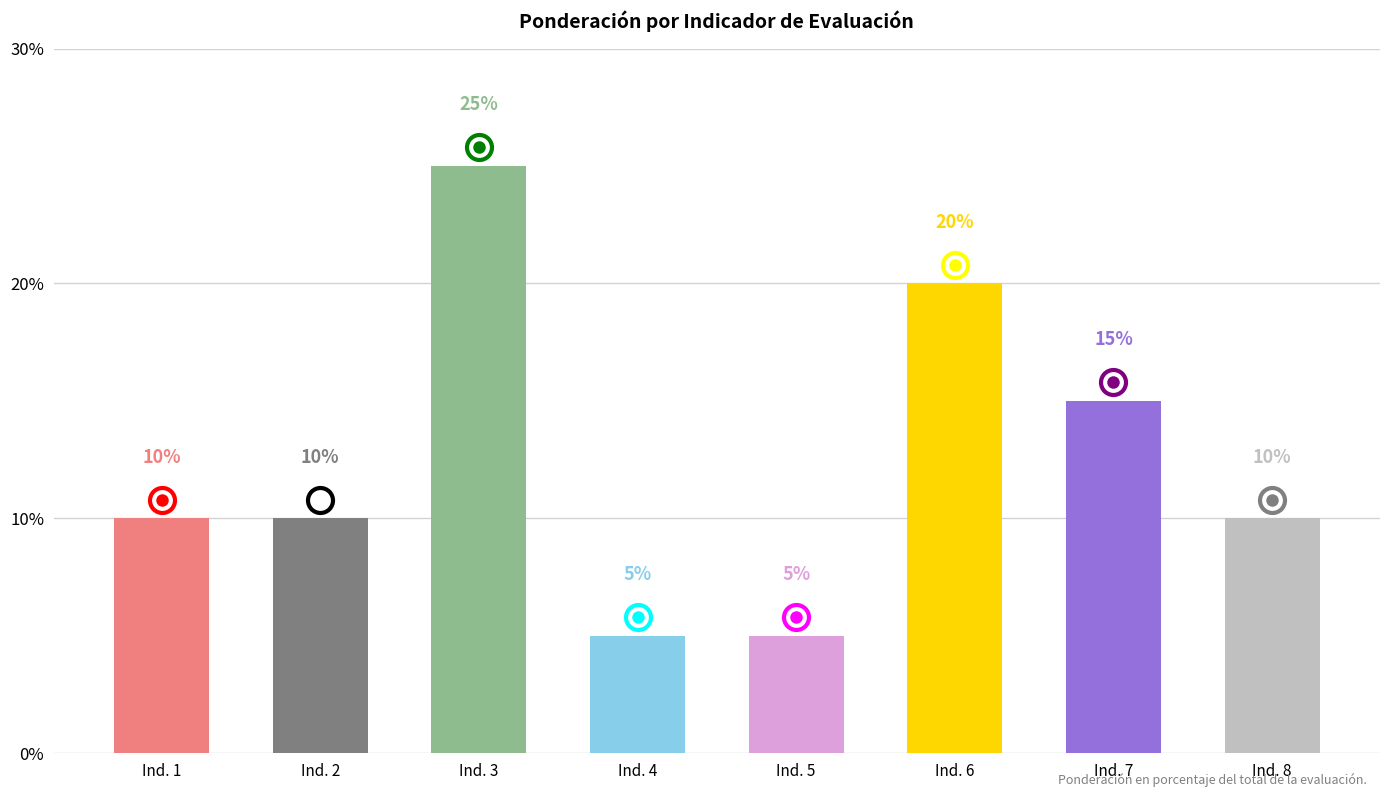

What is the difference between the maximum and minimum values?

20